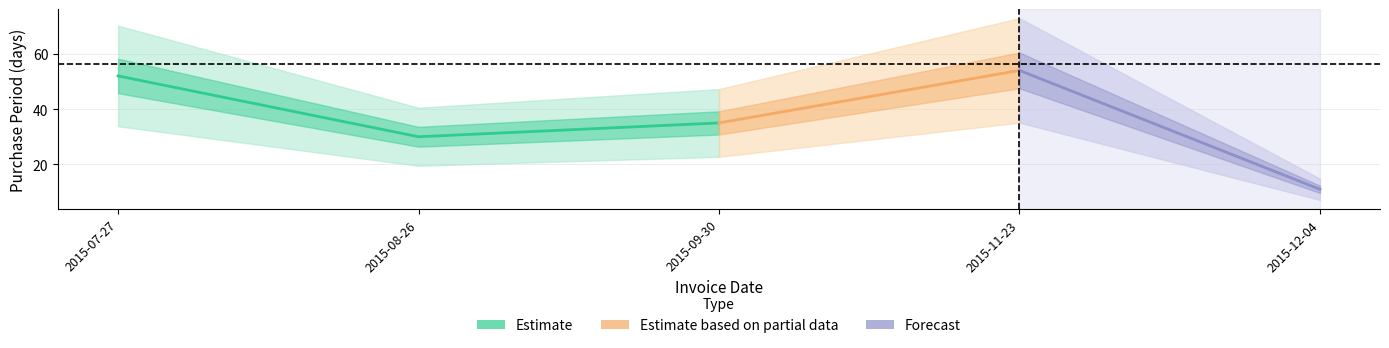

What is the difference between the maximum and second lowest values?

24